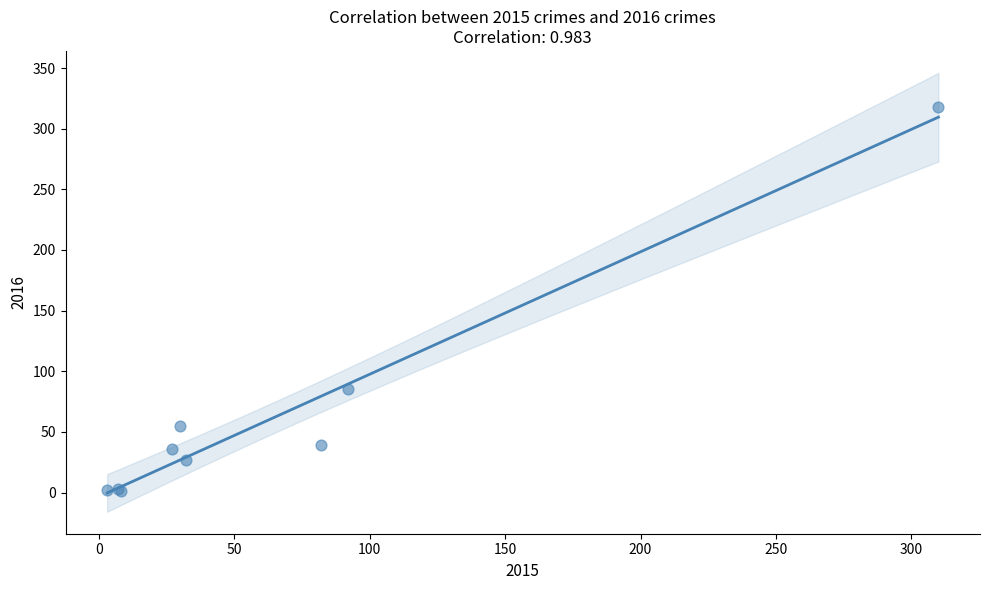

What Y value in the scatter plot is closest to 159?

85